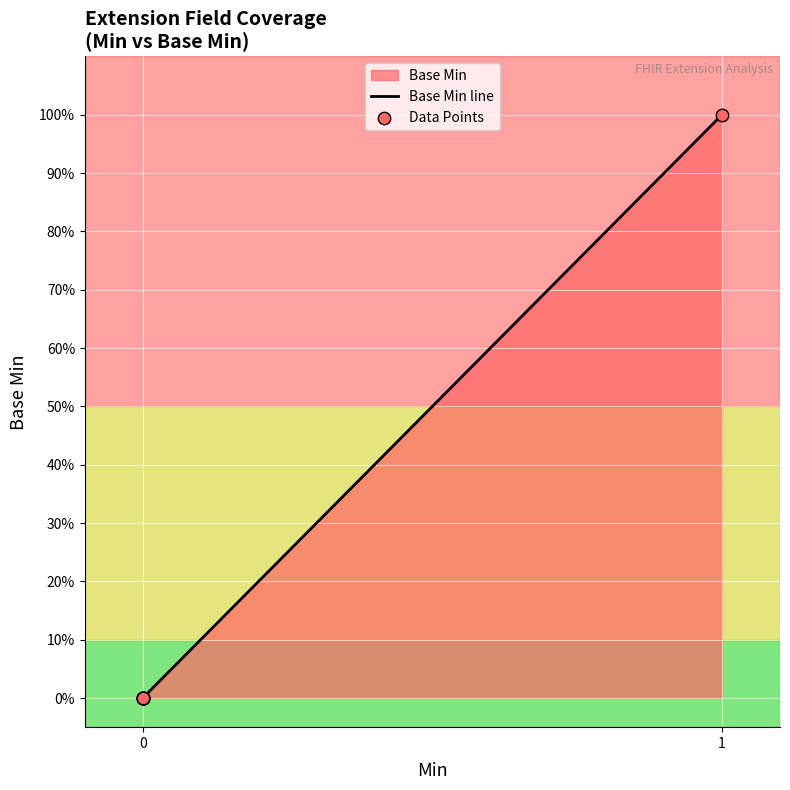

What is the change in value from 0 to 1?

+1